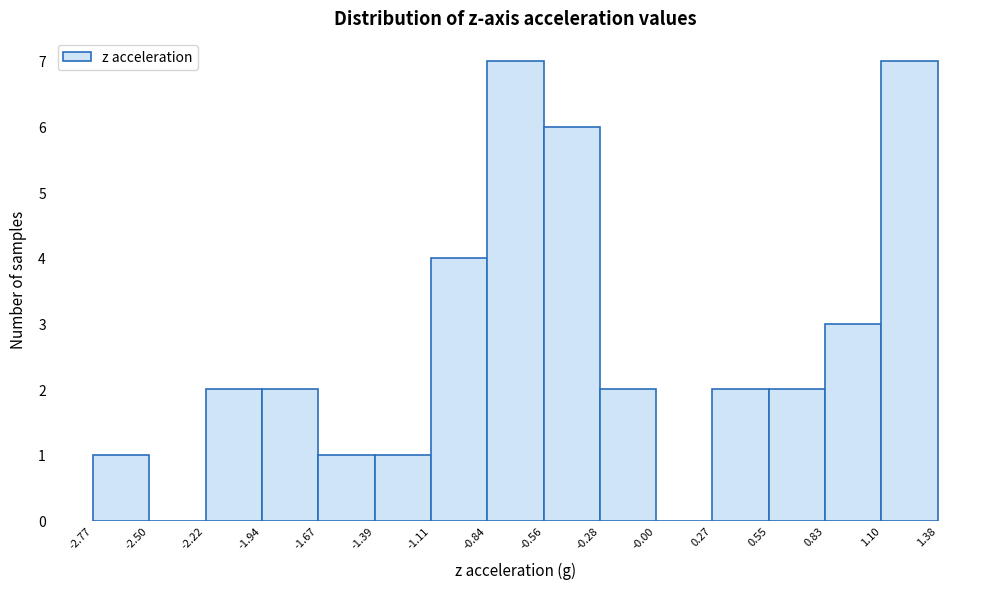

Reading left to right, list every bar in this chart as the range it spans on the x-axis followed by its height. The values are not printed on the chart, so give them approximately, as read against the axis.

-2.77 to -2.50: 1
-2.50 to -2.22: 0
-2.22 to -1.94: 2
-1.94 to -1.67: 2
-1.67 to -1.39: 1
-1.39 to -1.11: 1
-1.11 to -0.84: 4
-0.84 to -0.56: 7
-0.56 to -0.28: 6
-0.28 to -0.00: 2
-0.00 to 0.27: 0
0.27 to 0.55: 2
0.55 to 0.83: 2
0.83 to 1.10: 3
1.10 to 1.38: 7